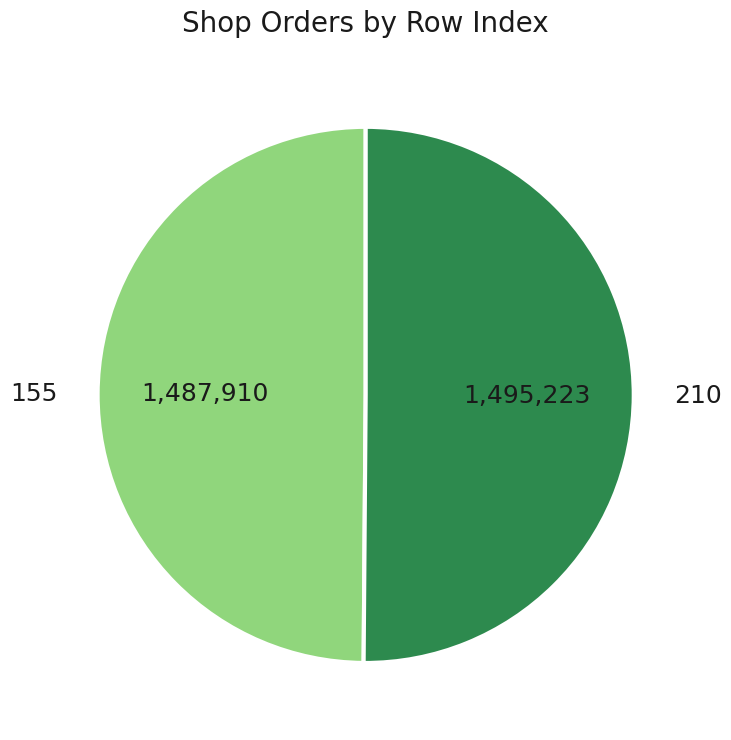

How many segments does this pie chart have?

2